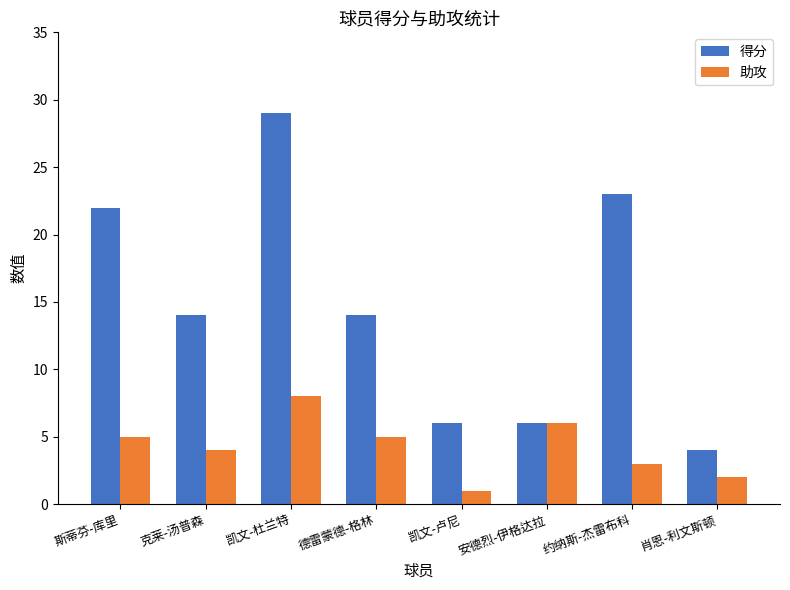

What is the label of the 6th bar from the right?

凯文-杜兰特